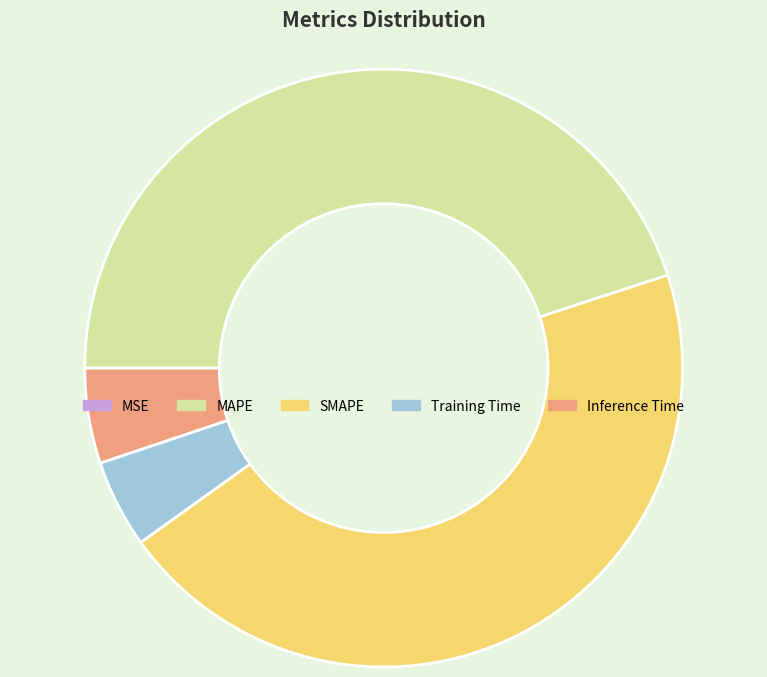

Which has a higher value, Training Time or SMAPE?

SMAPE